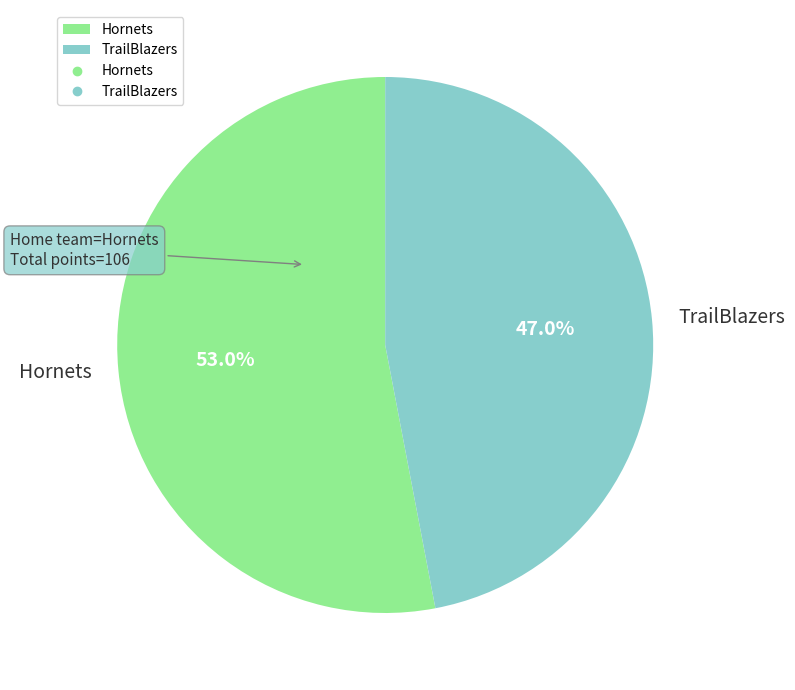

Rank the categories by value from highest to lowest.

Hornets, TrailBlazers